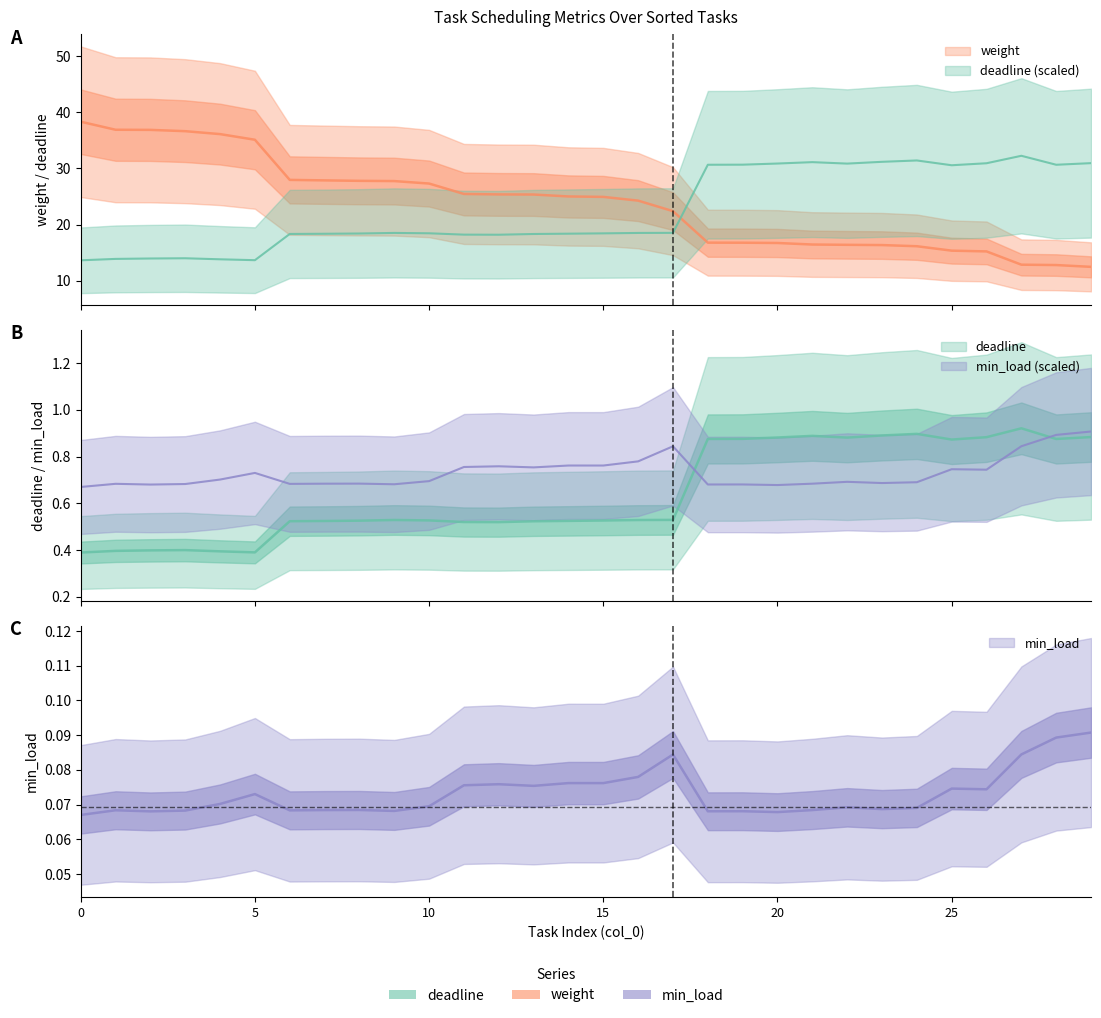

Which has a higher value, 12 or 26?

26